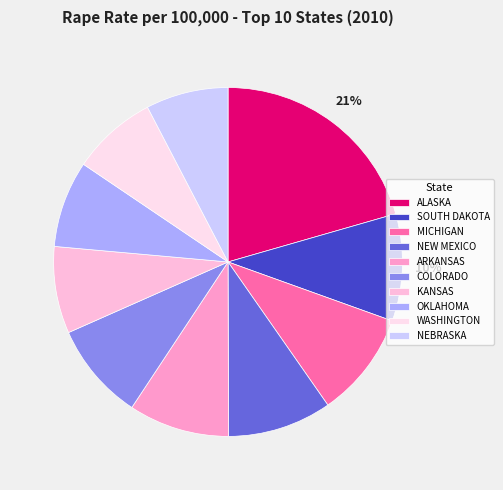

What is the change in value from SOUTH DAKOTA to COLORADO?

-4.2